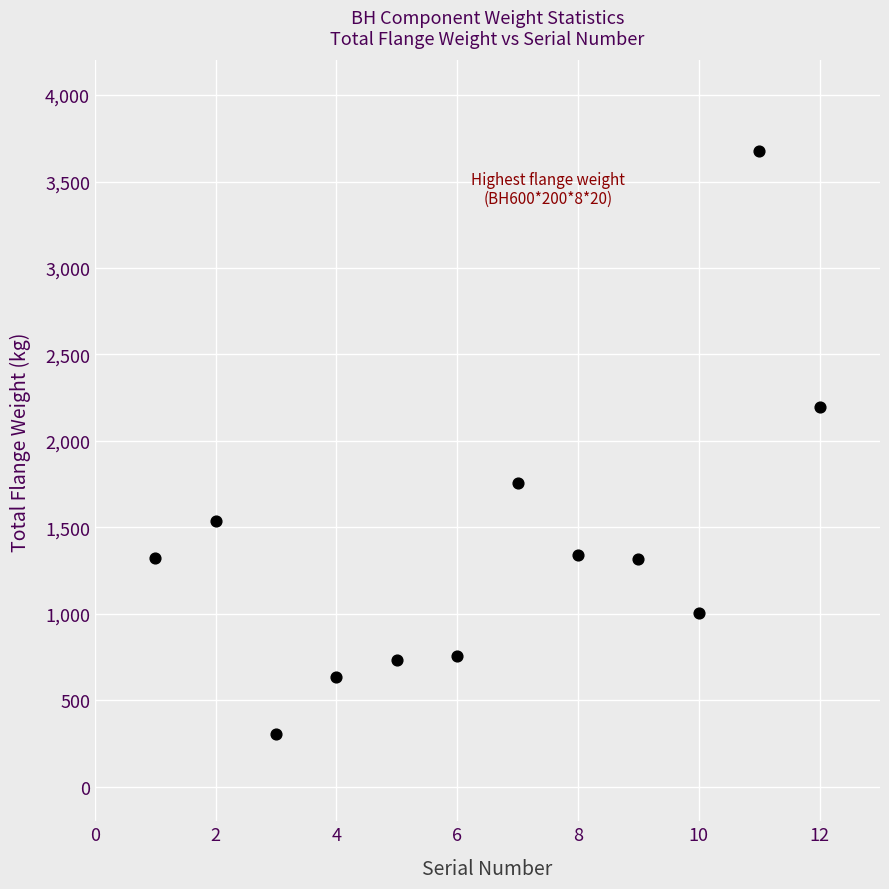

What is the range of Y values (max minus min)?

3368.6